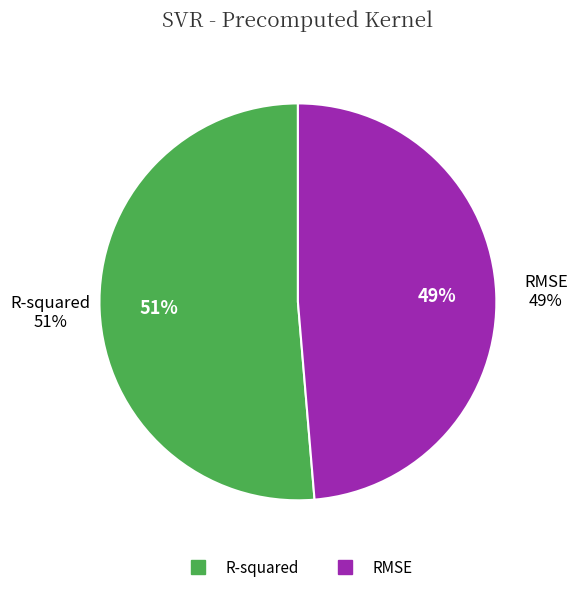

How many slices are in this pie chart?

2